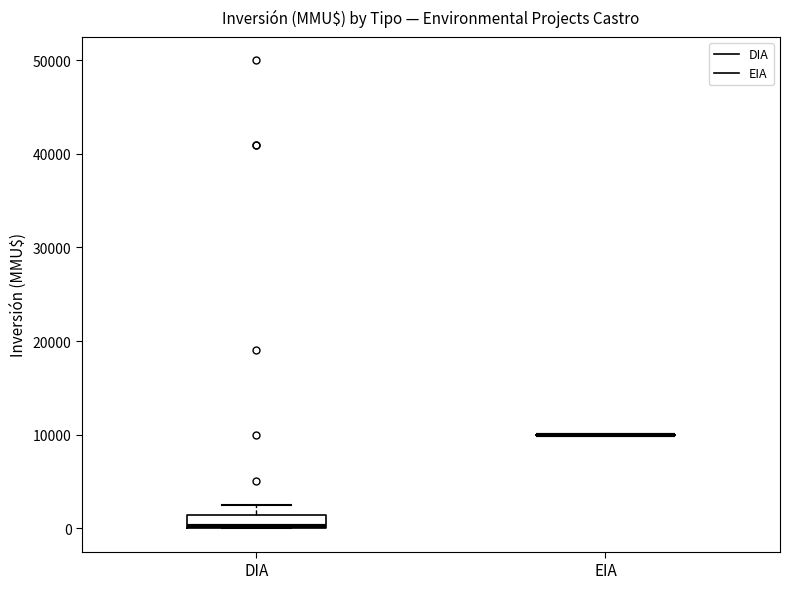

Comparing the boxes themselves (not the whiskers), which one is the tallest?

DIA